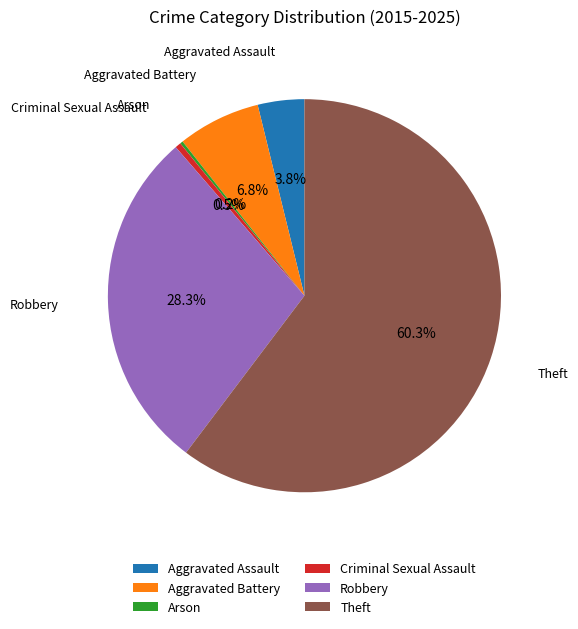

To the nearest percent, what is the difference between the Robbery and Criminal Sexual Assault slice percentages?

28%